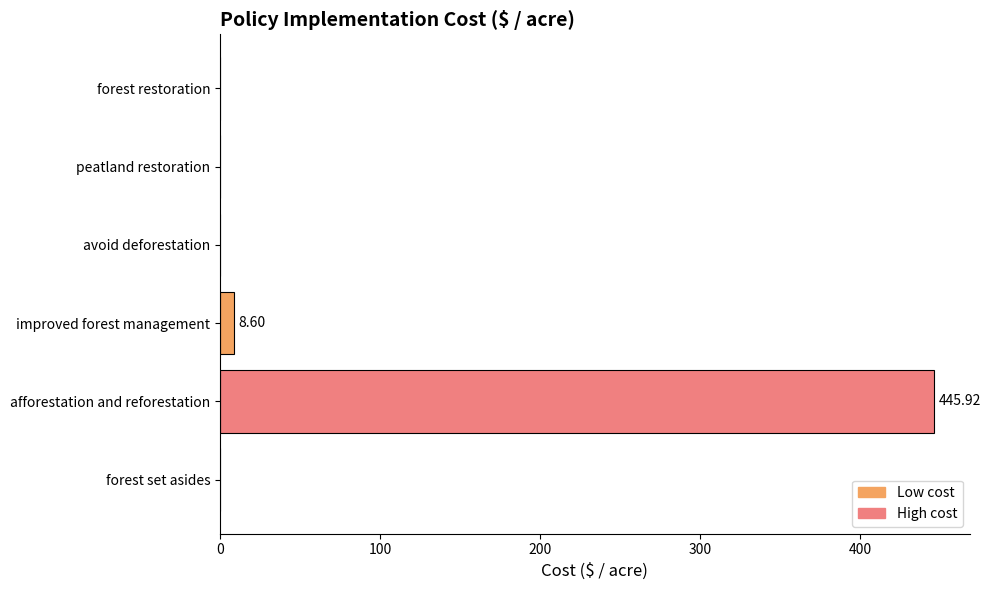

What is the sum of all values?

454.5